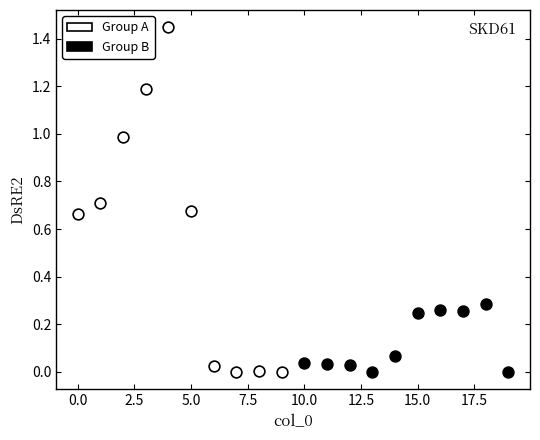

Which series contains the highest Y value?

Group A